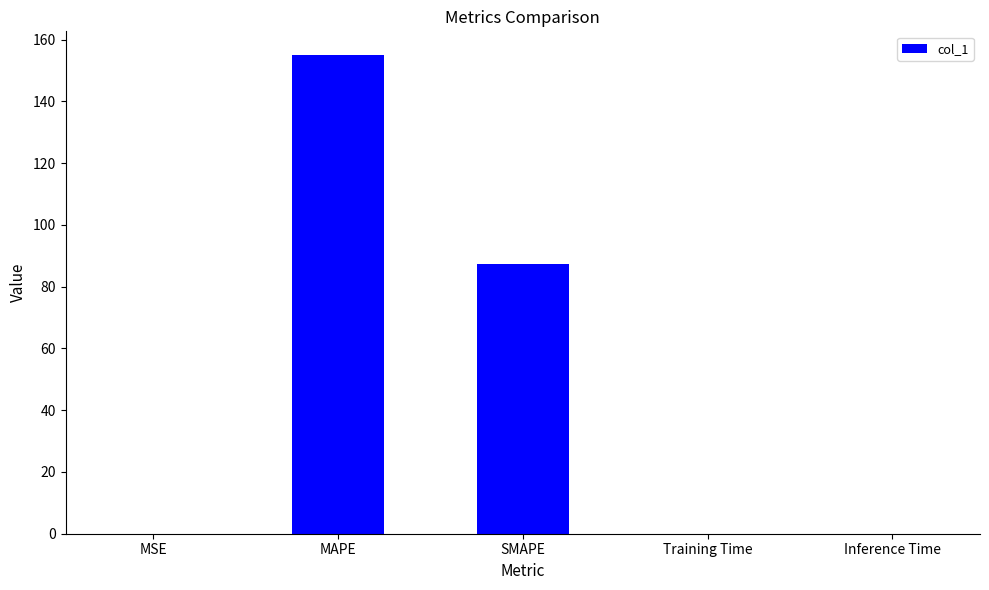

At which label is the value closest to 77?

SMAPE